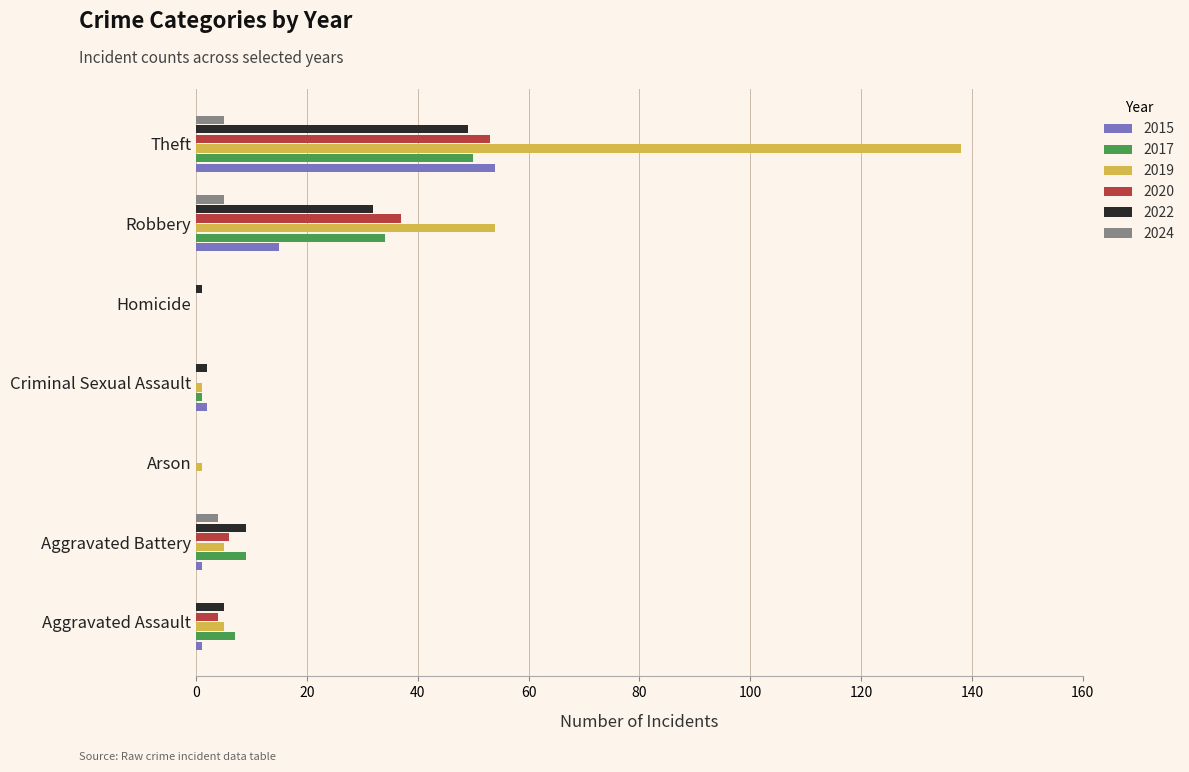

What is the difference between the 2020 values at Robbery and Homicide?

37